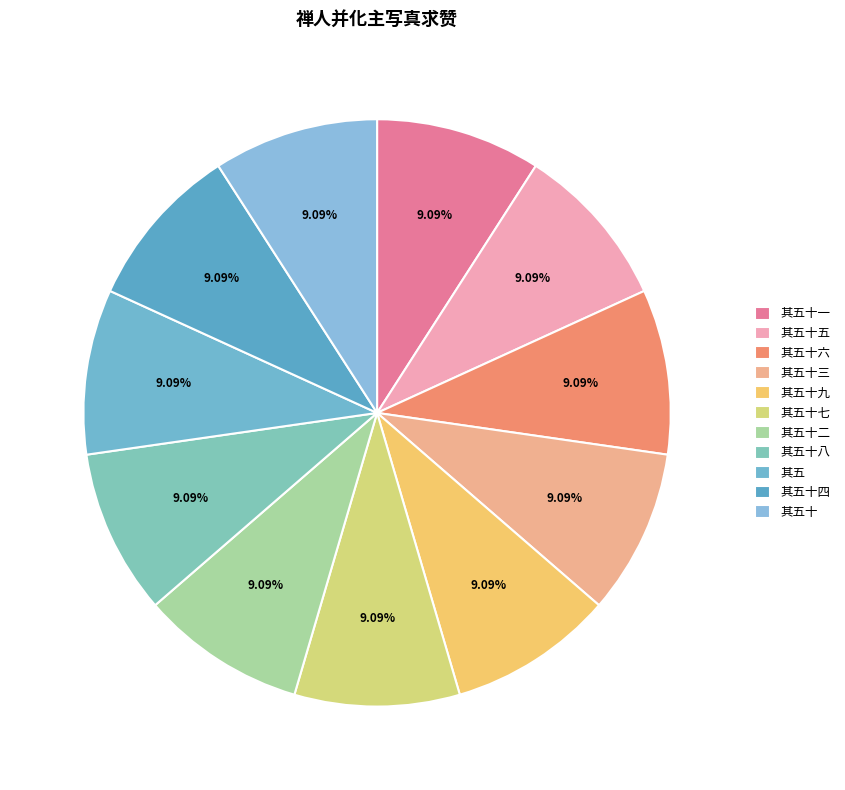

Which slice is the smallest?

禅人并化主写真求赞 其五十四